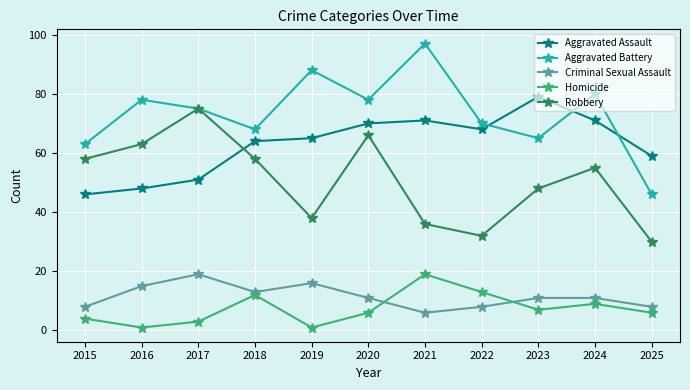

What is the sum of all Criminal Sexual Assault values?

126